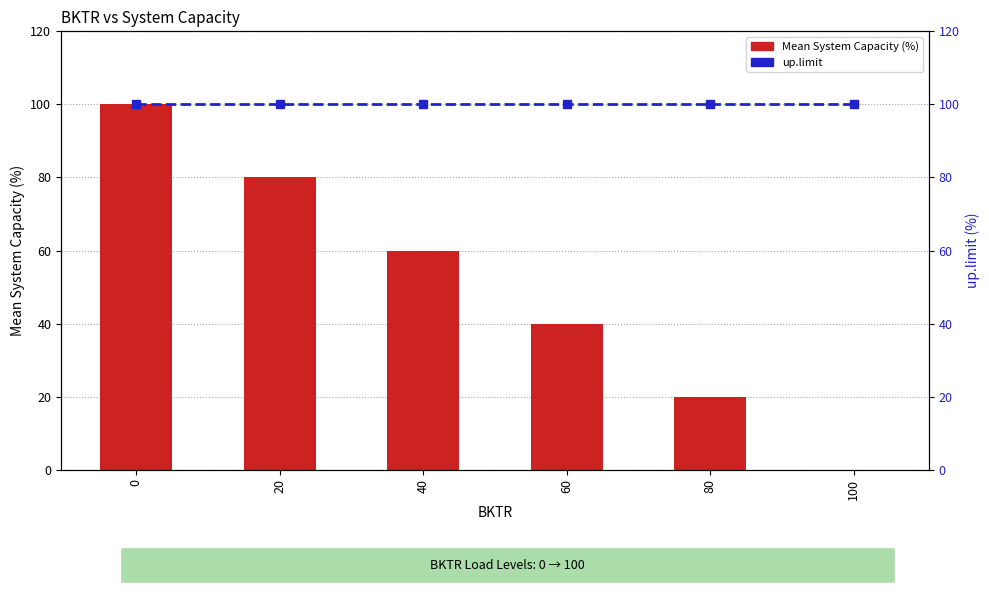

What is the approximate value of up.limit at 100?

100